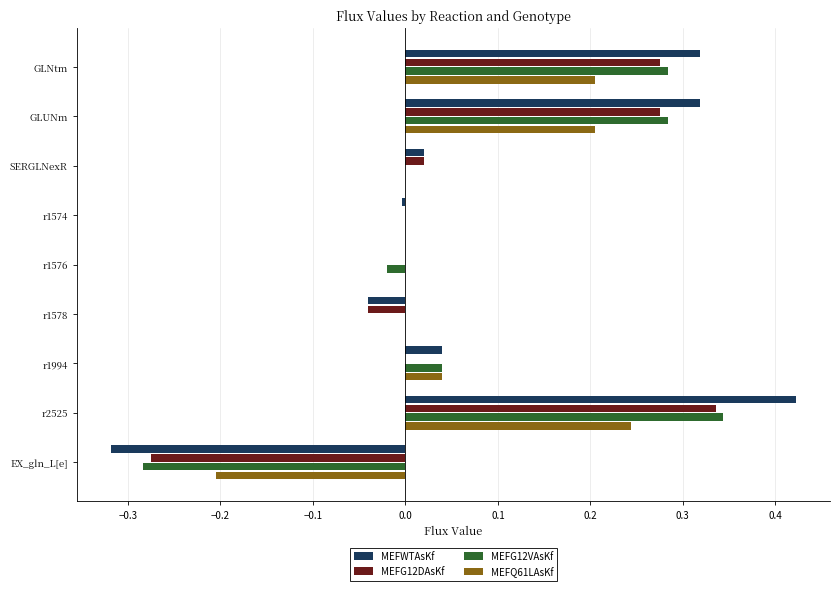

The MEFWTAsKf series shows 0.0 at SERGLNexR. True or false?

True